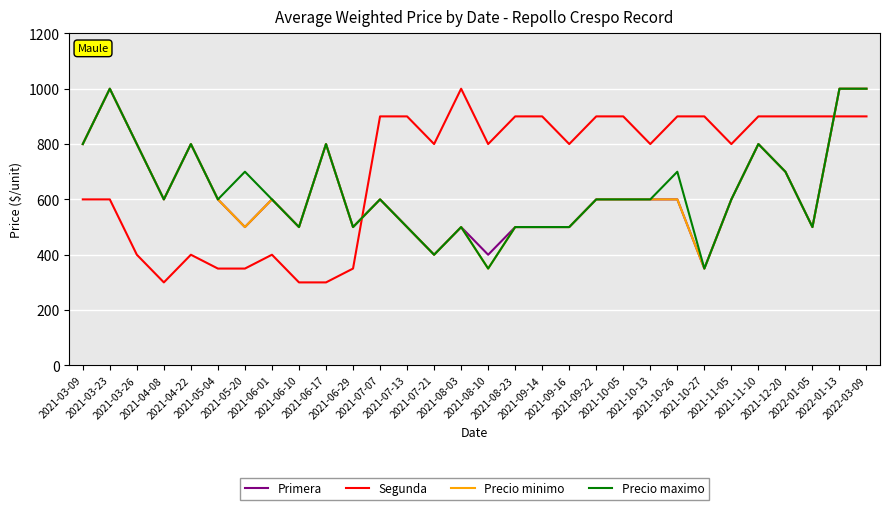

At how many categories does at least one series exceed 473?

30